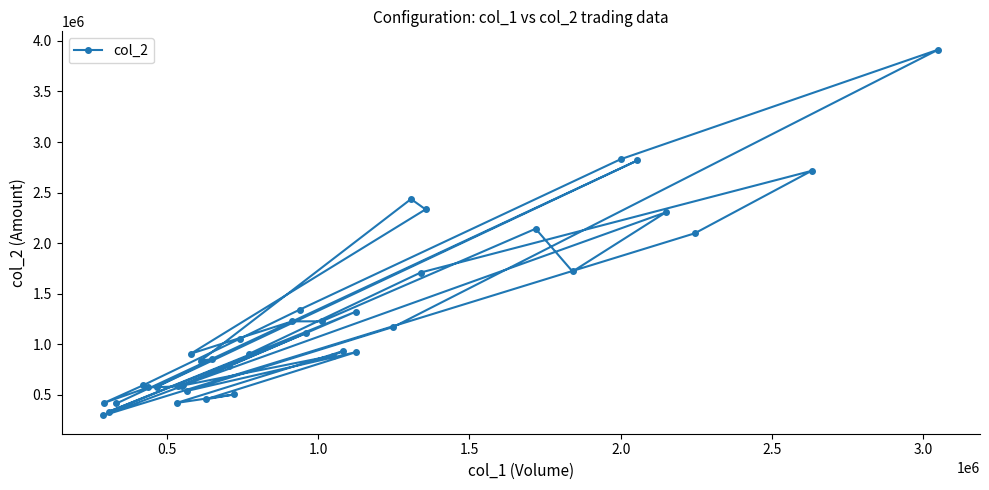

Is it true that the value at 16 is 357432?

False